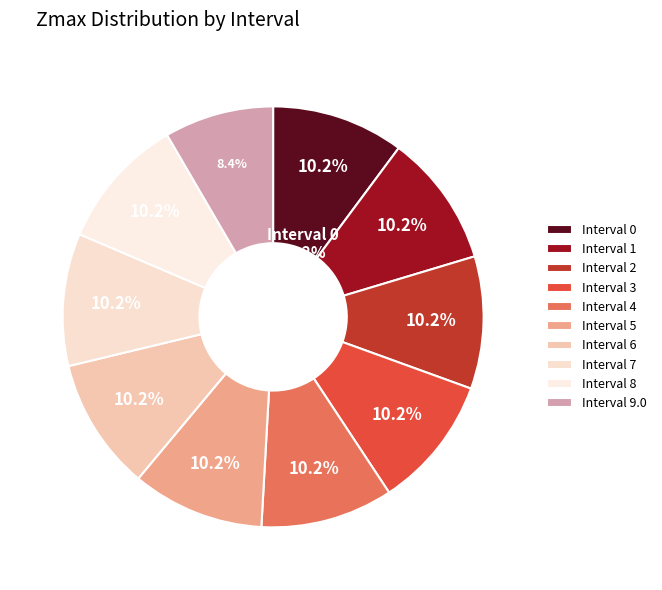

To the nearest percent, what percentage of the pie is 0?

10%